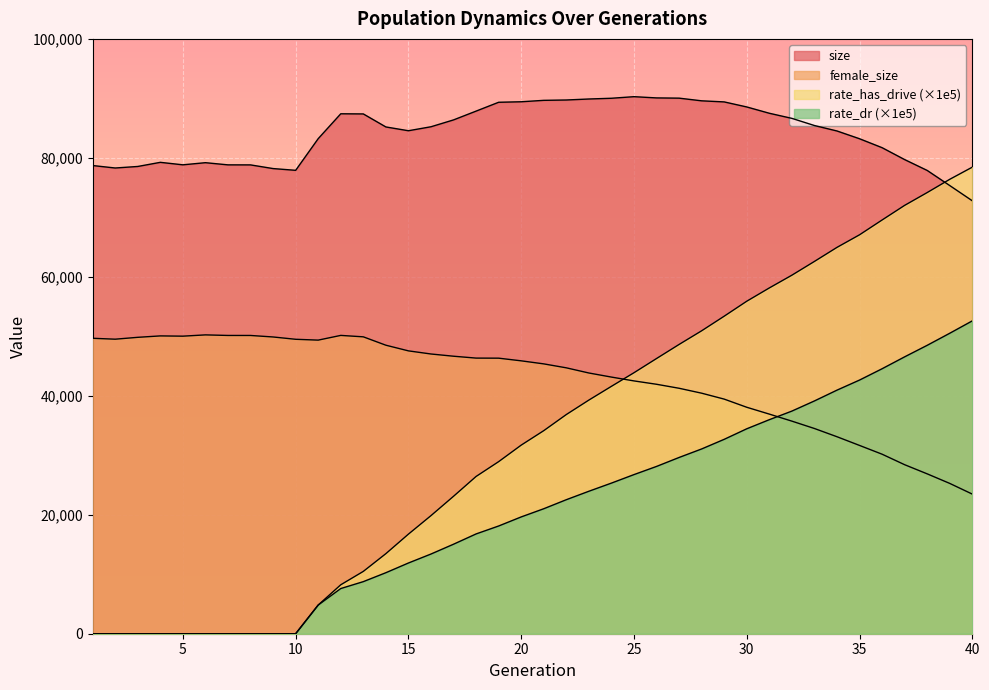

How many categories are shown in the chart?

40